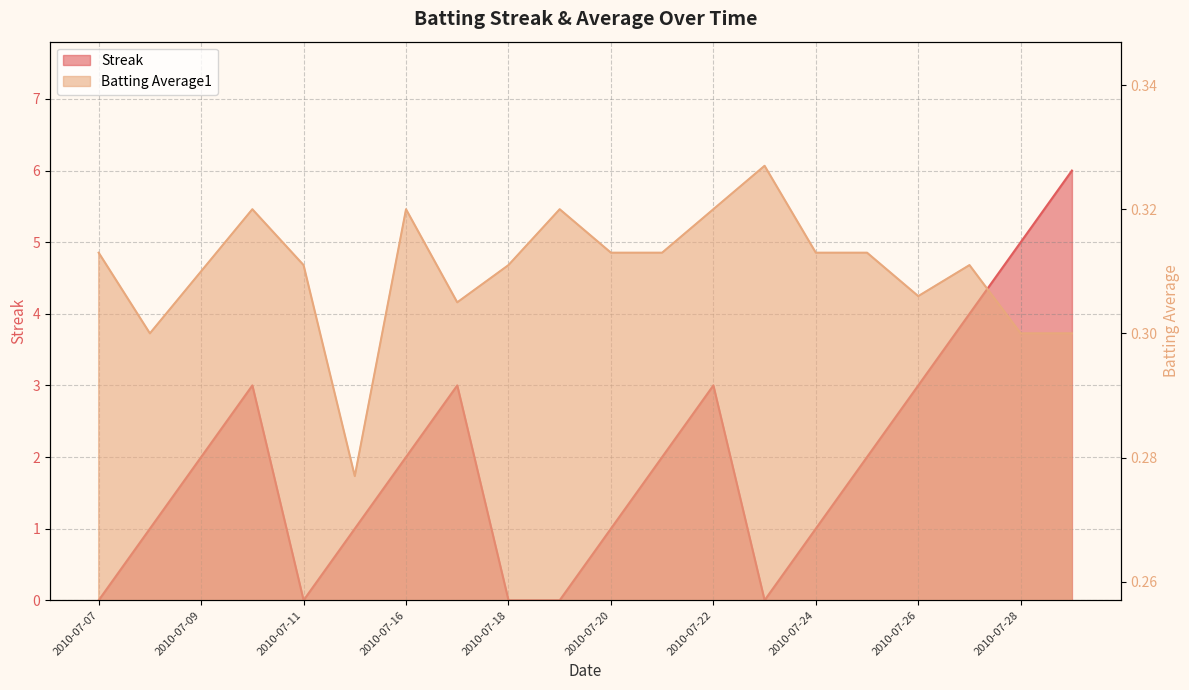

Reading right to left, list all the values displayed in this chart.

Streak: 2010-07-29=6.0	2010-07-28=5.0	2010-07-27=4.0	2010-07-26=3.0	2010-07-25=2.0	2010-07-24=1.0	2010-07-23=0.0	2010-07-22=3.0	2010-07-21=2.0	2010-07-20=1.0	2010-07-19=0.0	2010-07-18=0.0	2010-07-17=3.0	2010-07-16=2.0	2010-07-15=1.0	2010-07-11=0.0	2010-07-10=3.0	2010-07-09=2.0	2010-07-08=1.0	2010-07-07=0.0
Batting Average1: 2010-07-29=0.3	2010-07-28=0.3	2010-07-27=0.3	2010-07-26=0.3	2010-07-25=0.3	2010-07-24=0.3	2010-07-23=0.3	2010-07-22=0.3	2010-07-21=0.3	2010-07-20=0.3	2010-07-19=0.3	2010-07-18=0.3	2010-07-17=0.3	2010-07-16=0.3	2010-07-15=0.3	2010-07-11=0.3	2010-07-10=0.3	2010-07-09=0.3	2010-07-08=0.3	2010-07-07=0.3